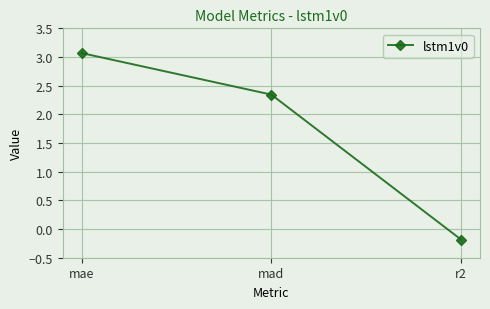

What is the change in value from mad to r2?

-2.5